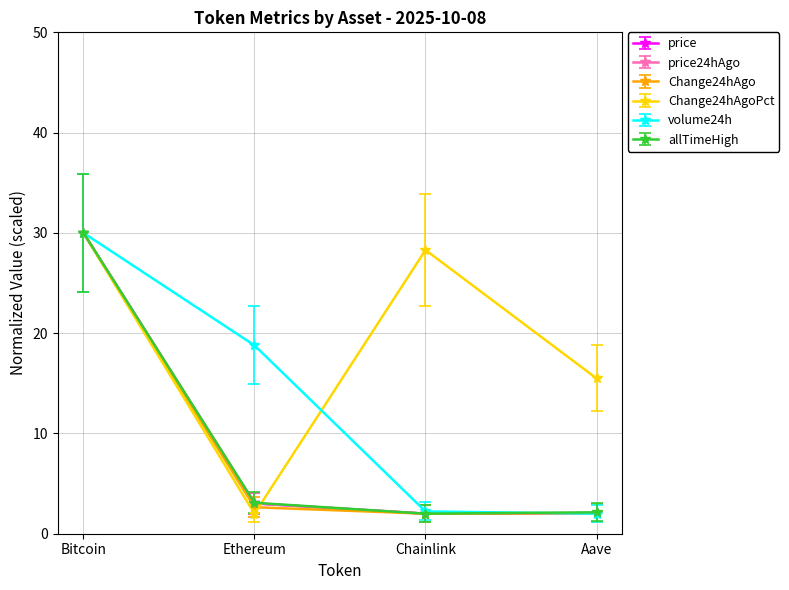

What is the label of the 1st point from the right?

Aave